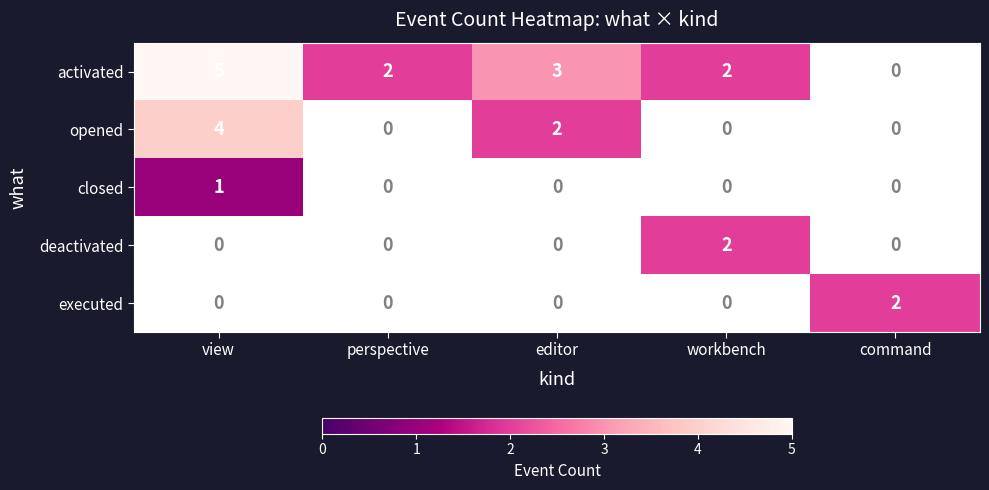

What is the difference between the activated values at view and perspective?

3